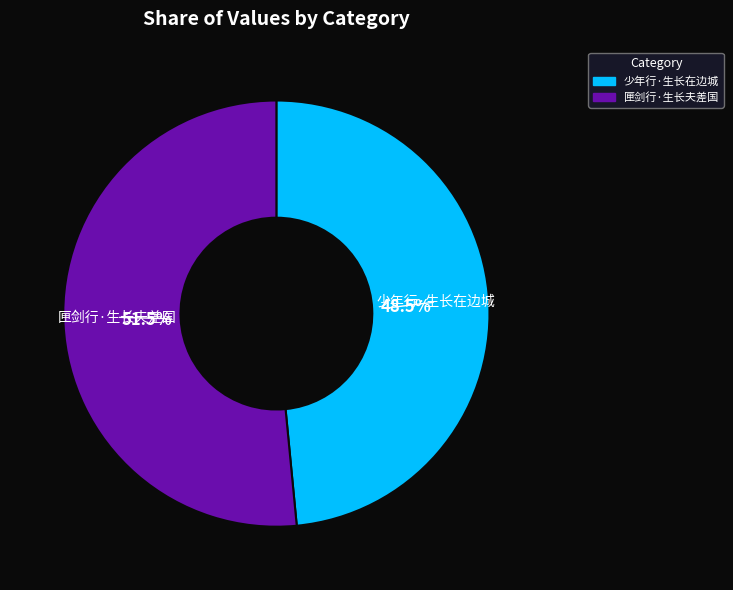

Rank the categories by value from highest to lowest.

匣剑行·生长夫差国, 少年行·生长在边城